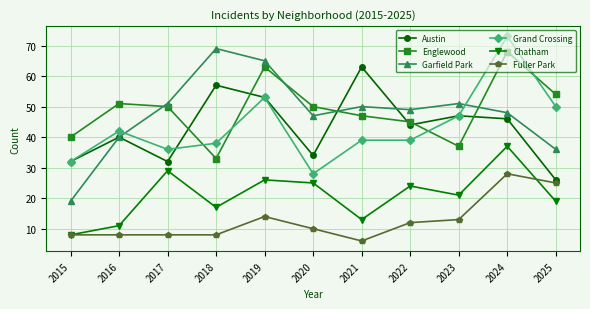

The value of Englewood at 2020 is 50. True or false?

True